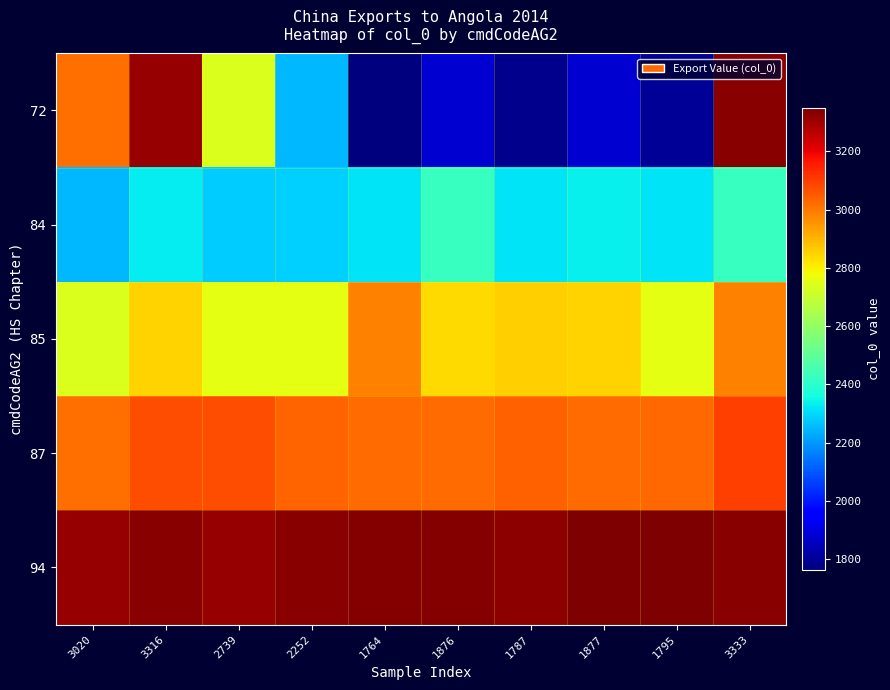

What is the difference between the highest and lowest values at 1795?

1553